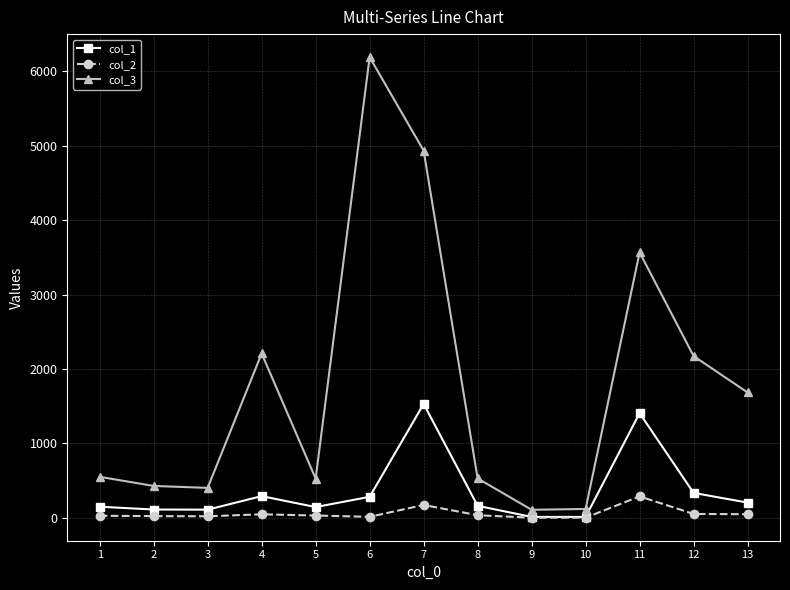

How many lines are shown in the chart?

3